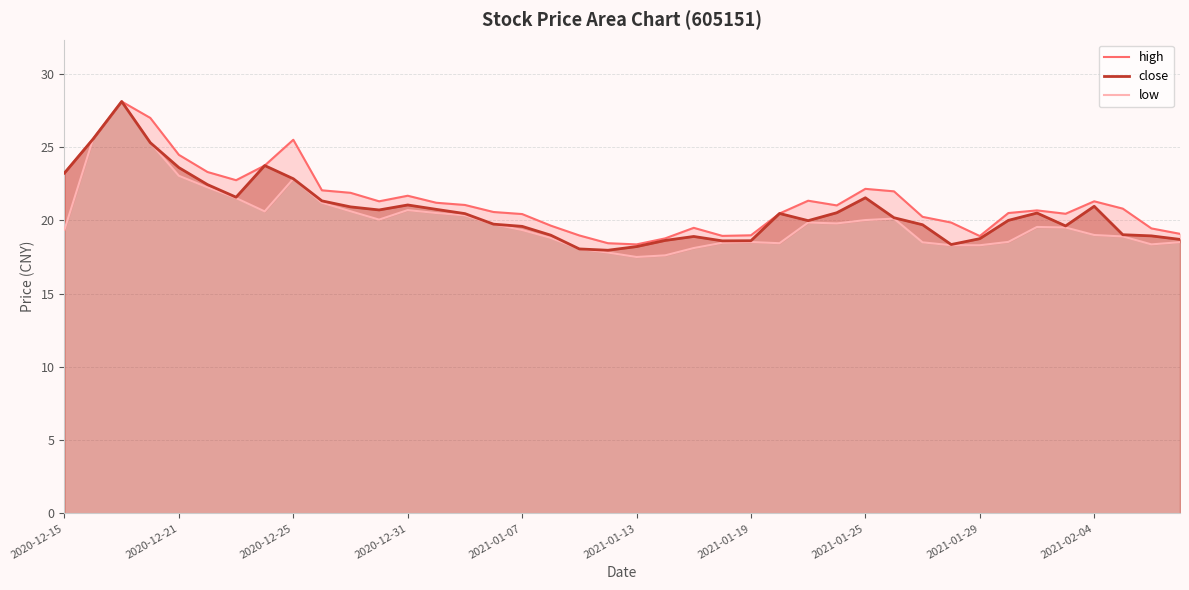

What is the value of the high point at the 16th from the left?

20.6